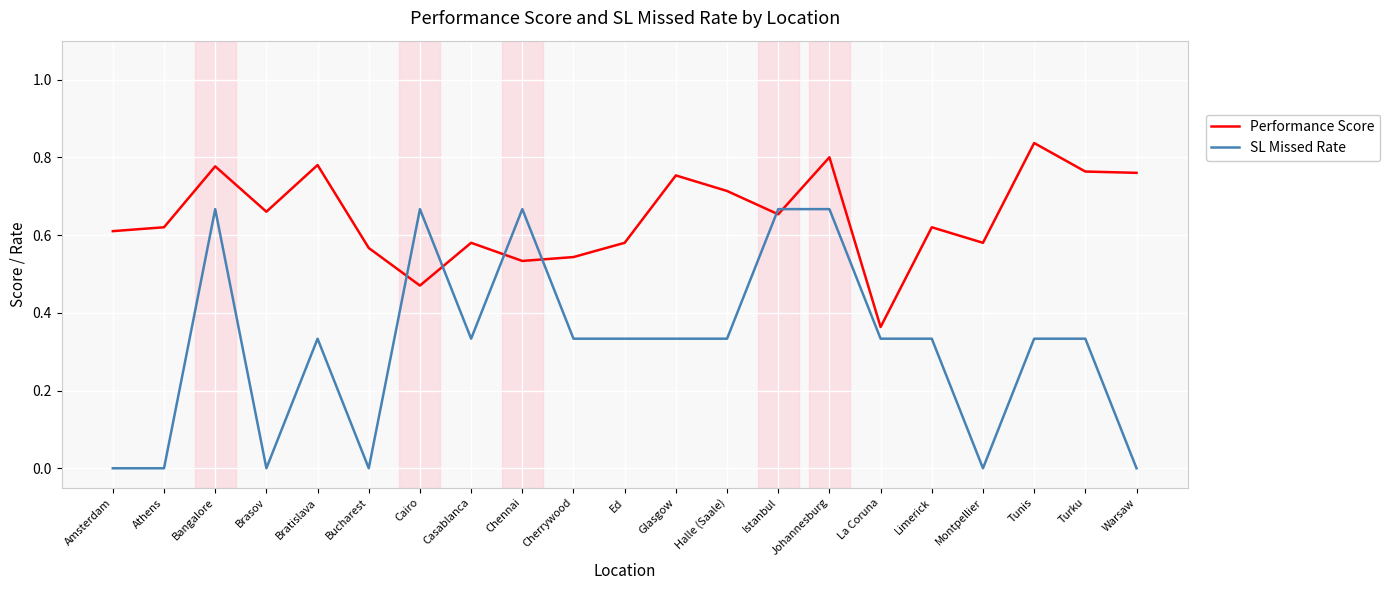

The value of Performance Score at Bucharest is 0.6. True or false?

True